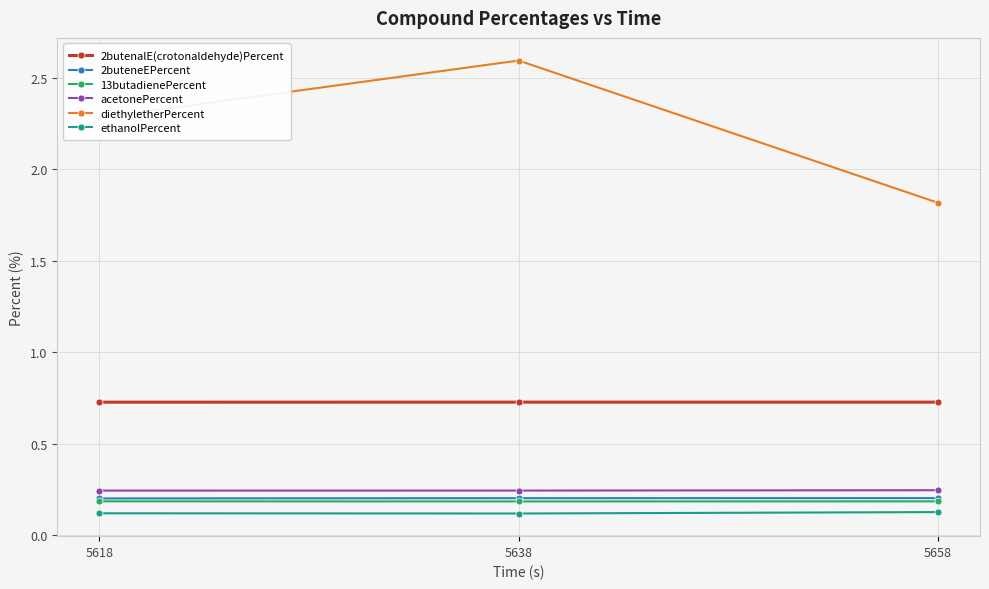

How many series are shown in this chart?

6